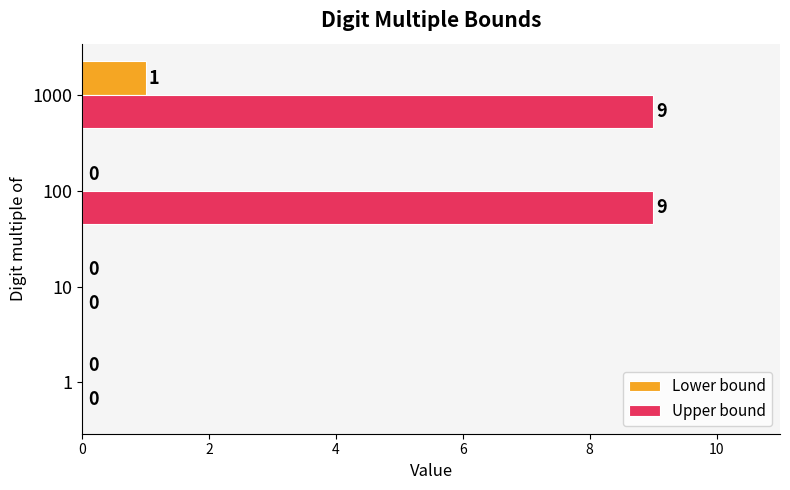

Between 100 and 1000, which series saw the biggest shift?

Lower bound